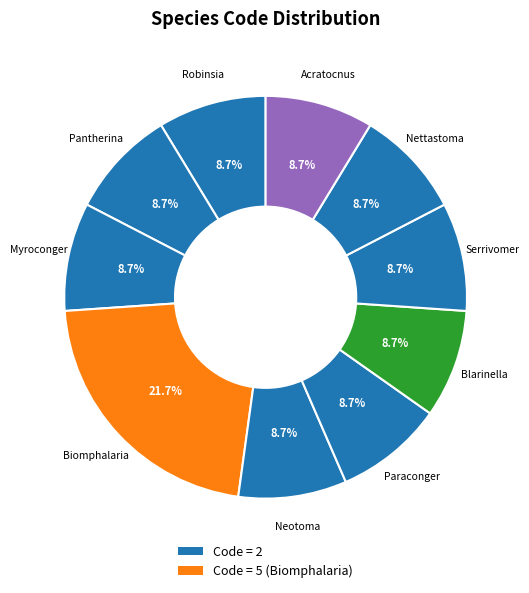

How many slices are in this pie chart?

10